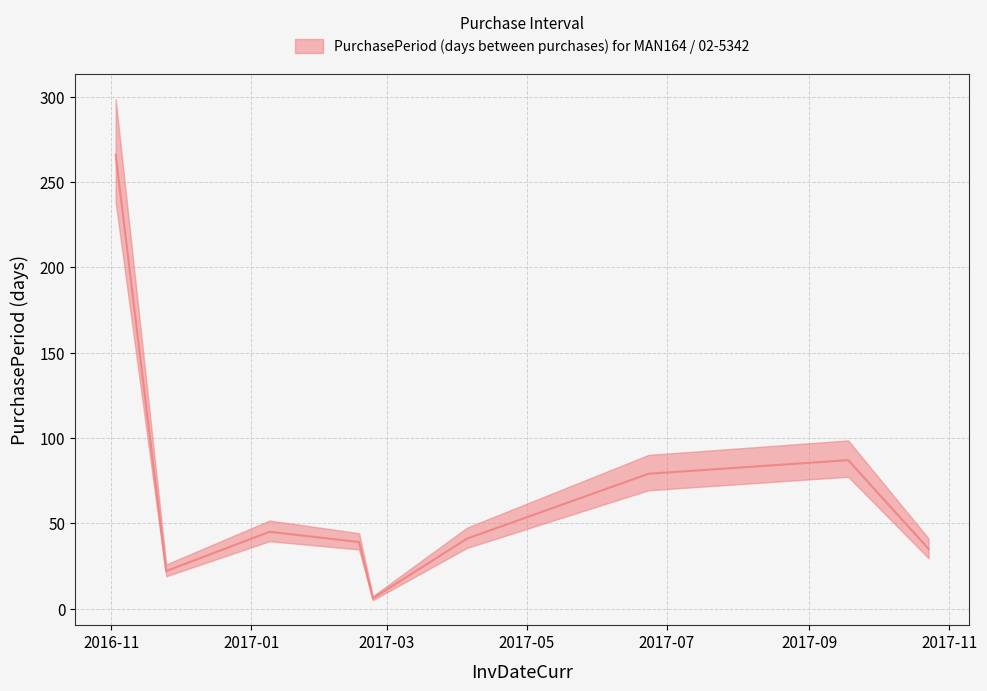

Approximately how many times larger is the value at 2017-06-23 compared to 2017-10-23?

2.3